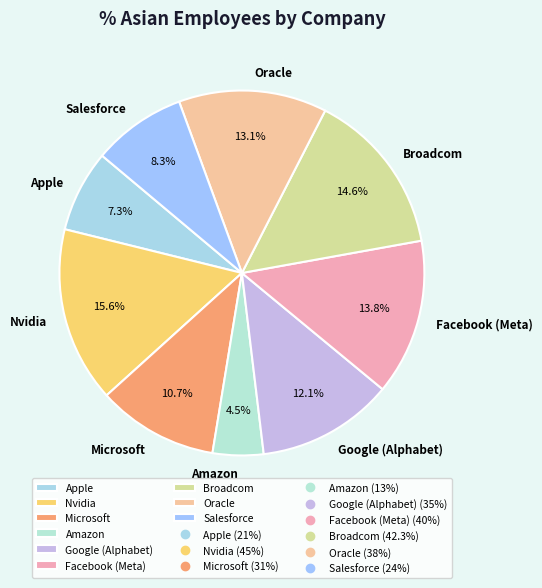

To the nearest percent, what percentage of the pie is Oracle?

13%